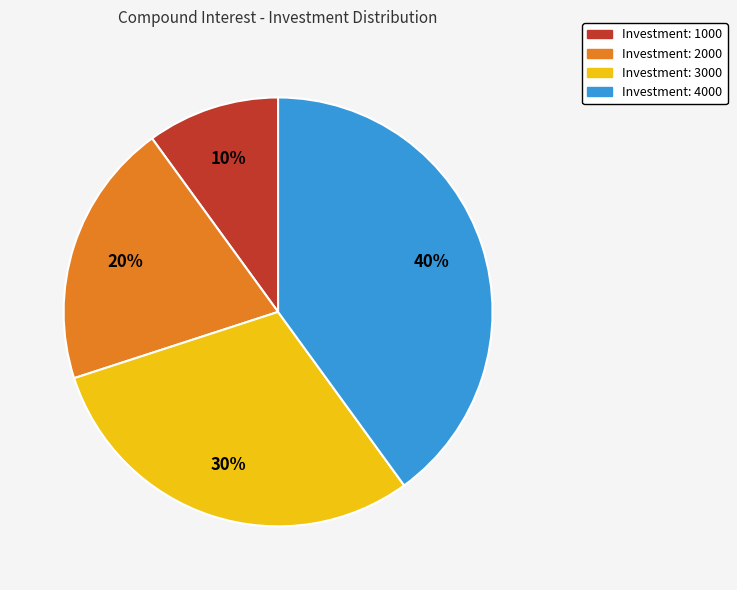

Combined, do Investment: 4000 and Investment: 2000 account for over 50%?

Yes